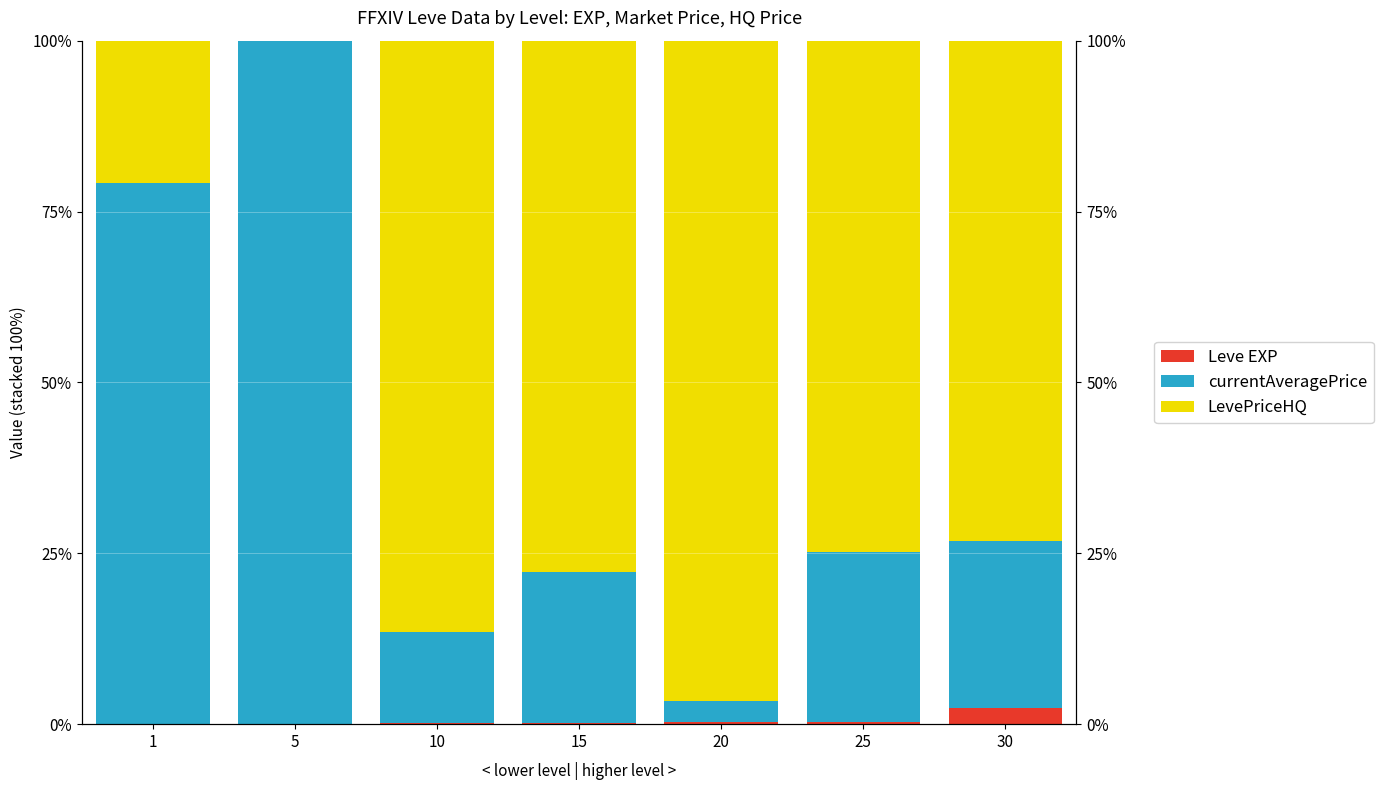

Which has a higher value, 25 or 10?

25